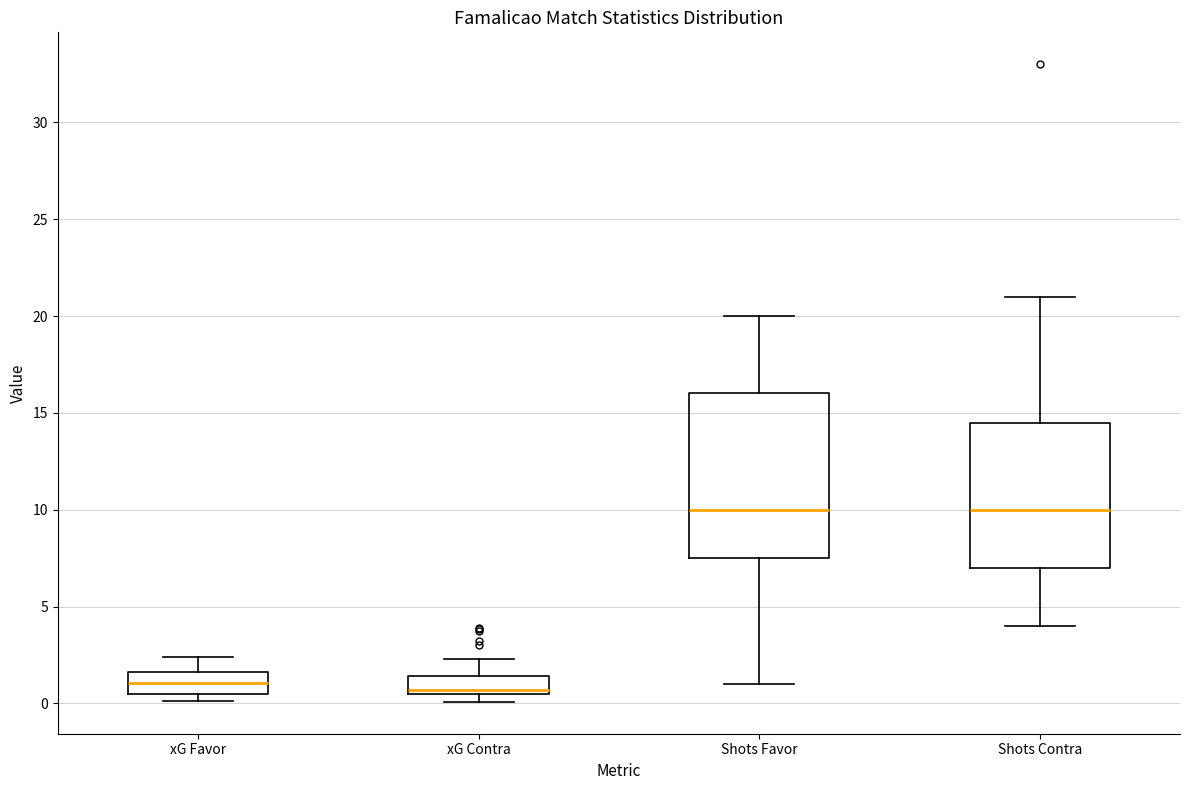

Which box is the tallest, from its lower edge to its upper edge?

Shots Favor